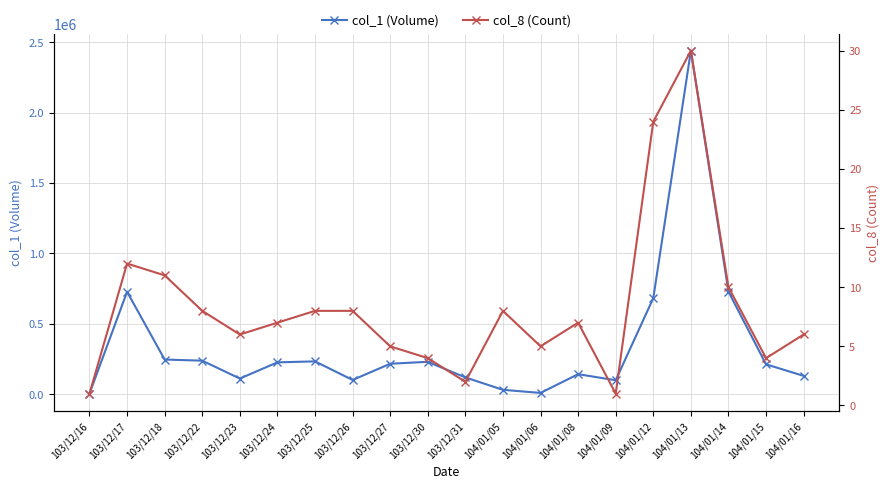

What is the total value across all series at 104/01/15?

213004